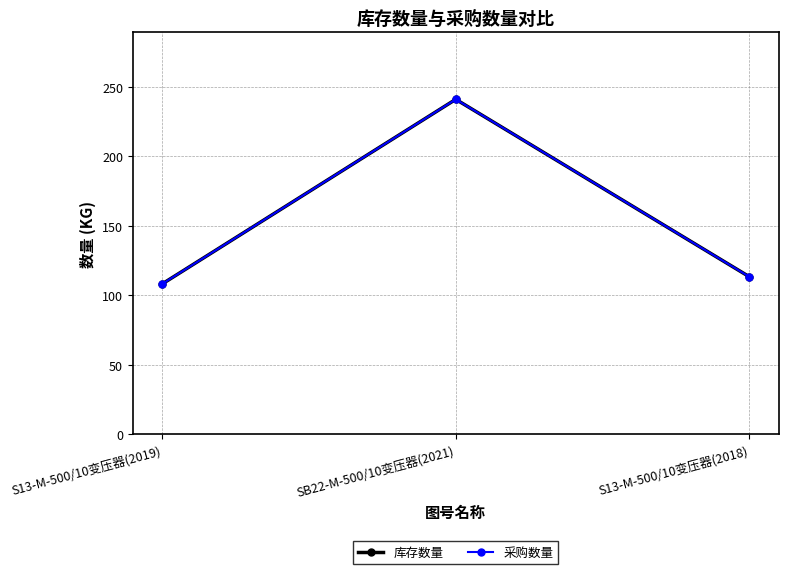

What is the minimum value for 采购数量?

108.2